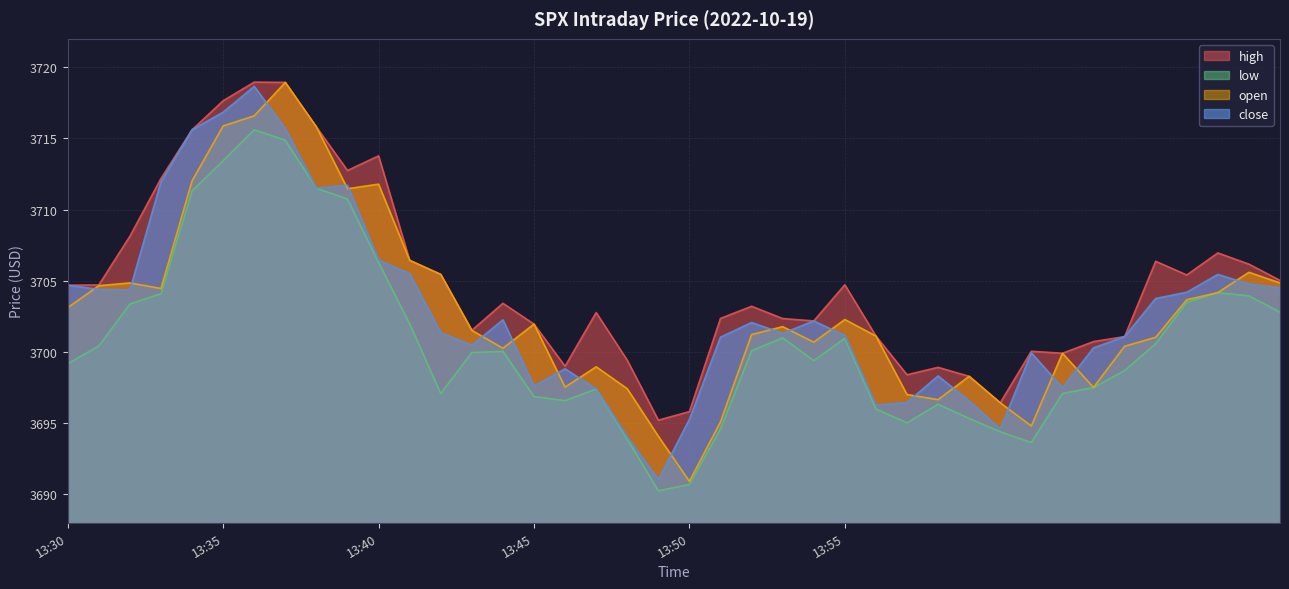

How many lines are shown in the chart?

4